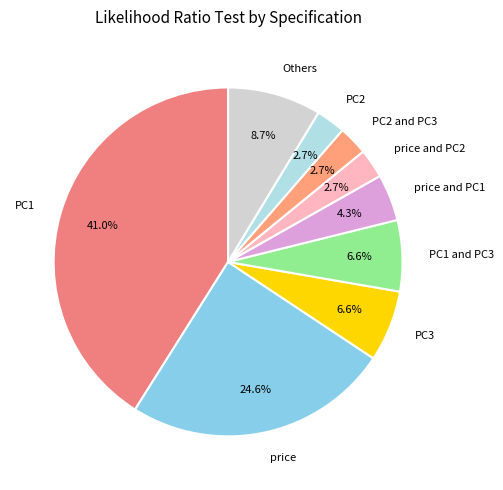

What is the largest slice in the pie chart?

PC1